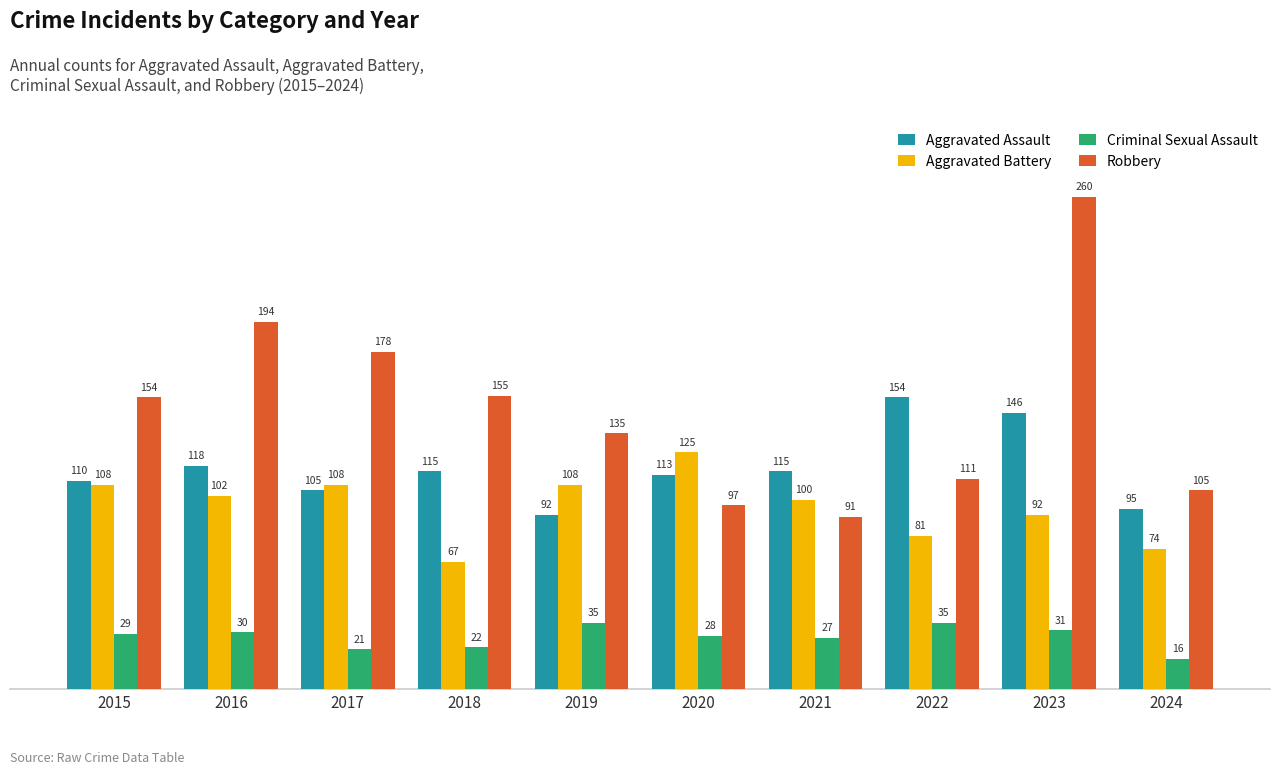

Are the bars horizontal?

No